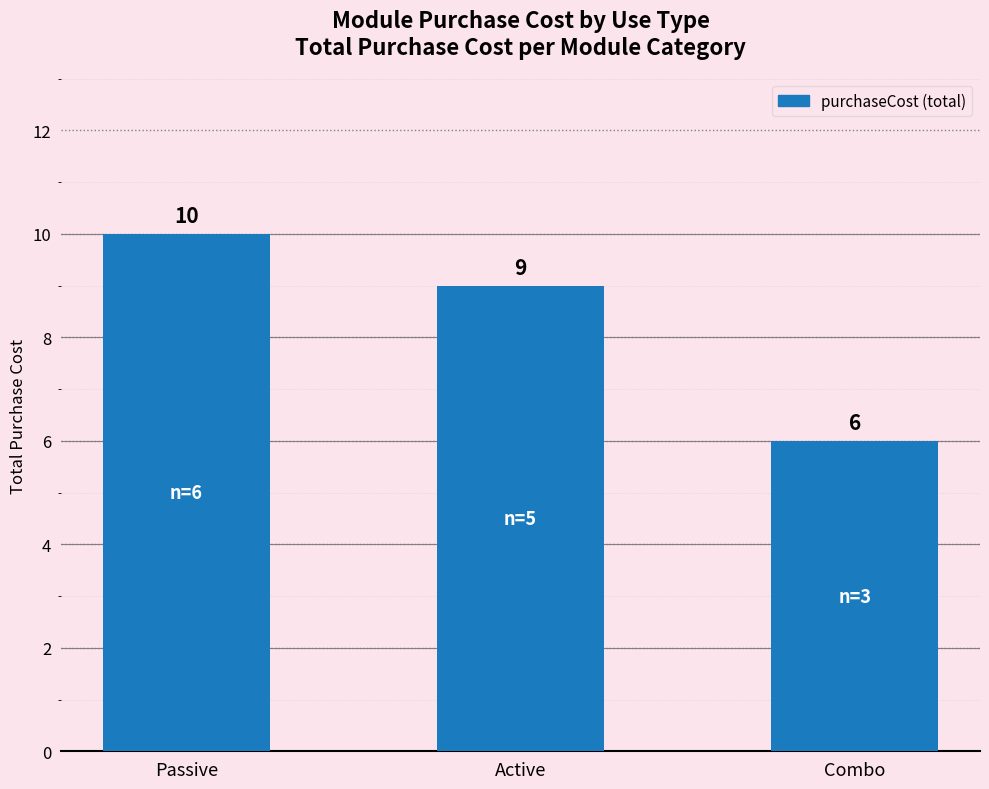

What is the ratio of the value at Passive to the value at Active?

1.1